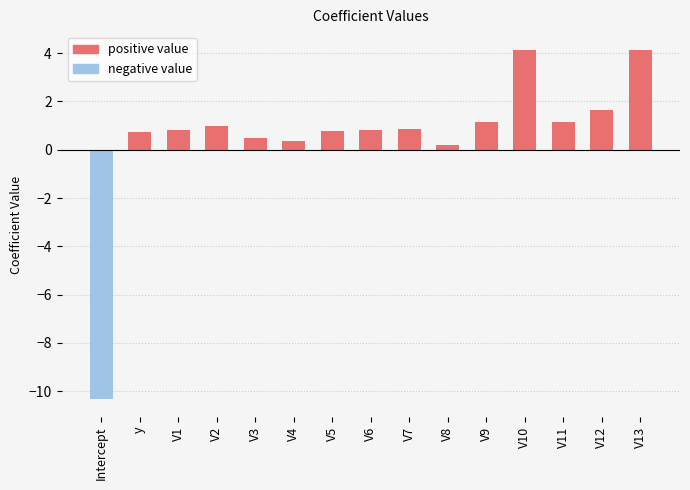

Between V9 and Intercept, which is larger?

V9